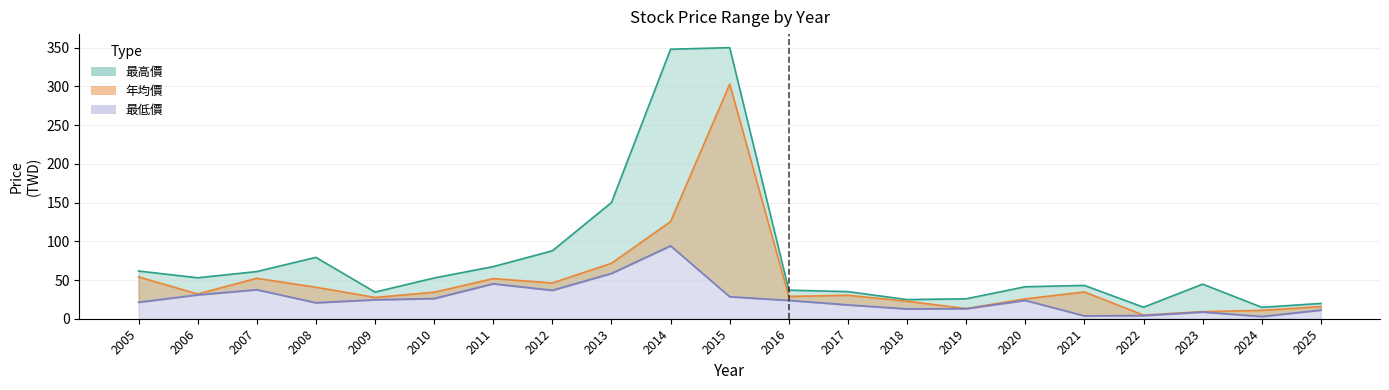

How many lines are shown in the chart?

3